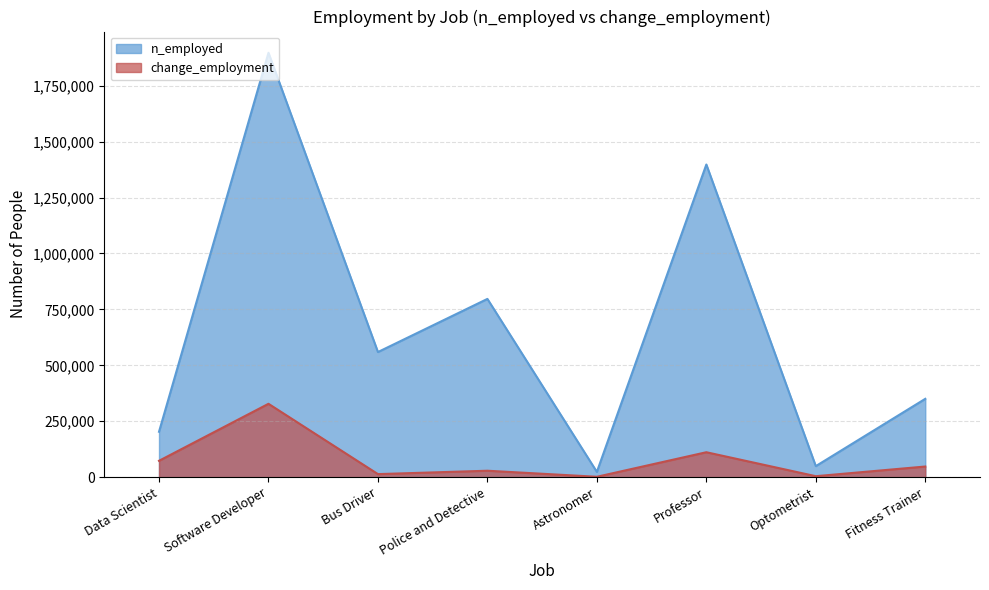

How many categories are shown in the chart?

8